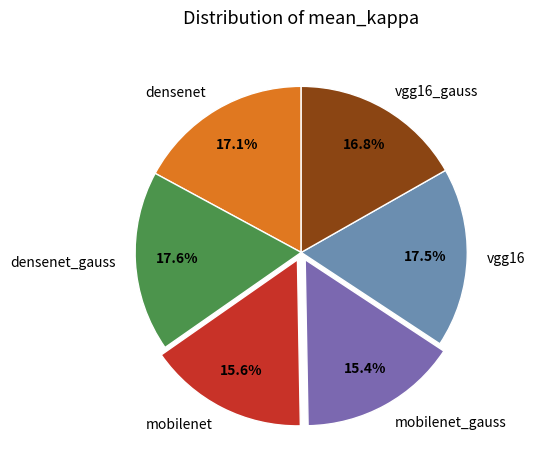

Combined, what portion of the pie is mobilenet_gauss and vgg16?

32.9%